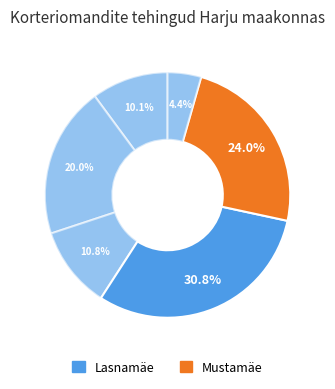

How many segments does this pie chart have?

6